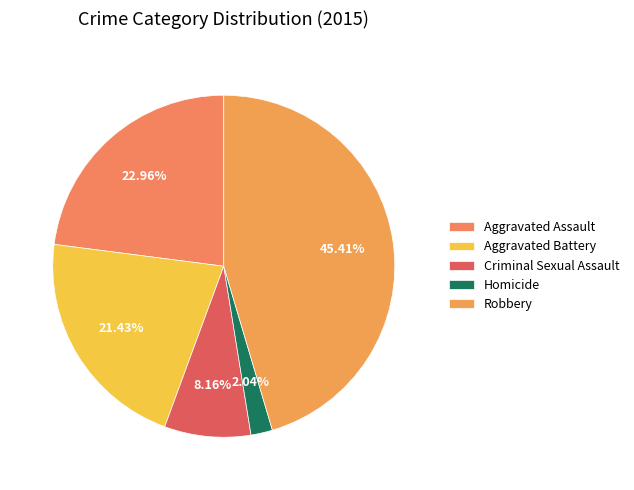

To the nearest percent, what is the combined percentage of Aggravated Battery and Robbery?

67%